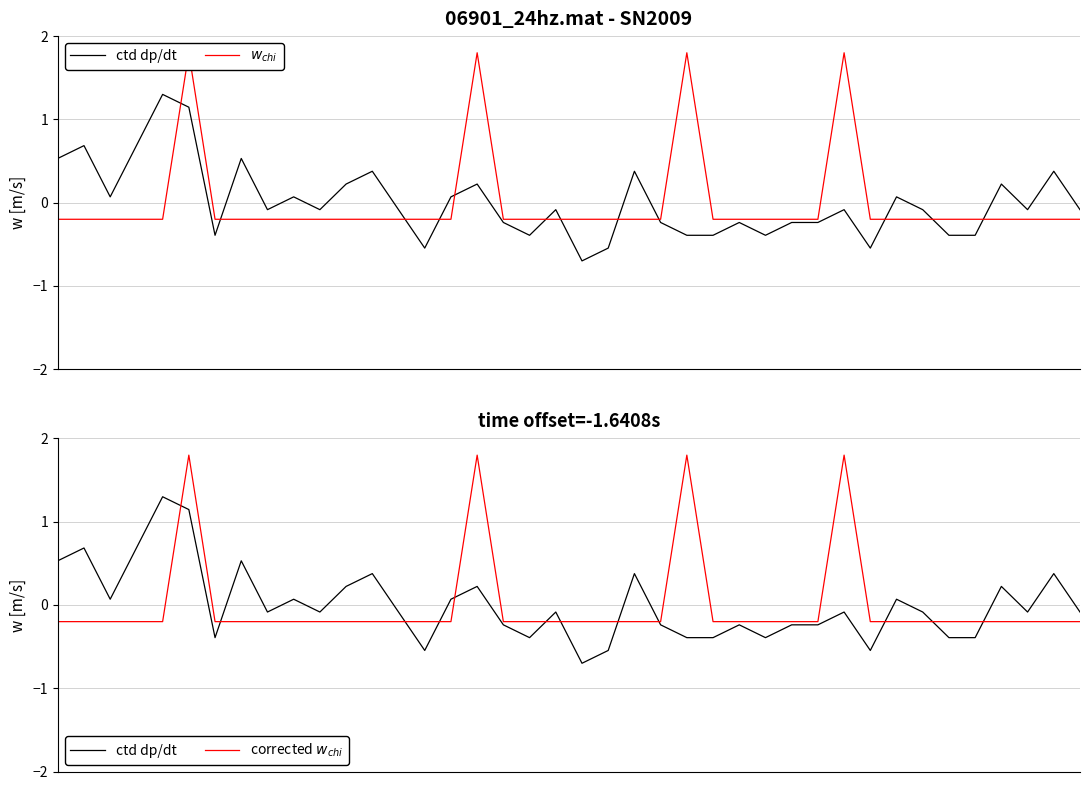

At which category does $w_{chi}$ reach its first local peak?

5